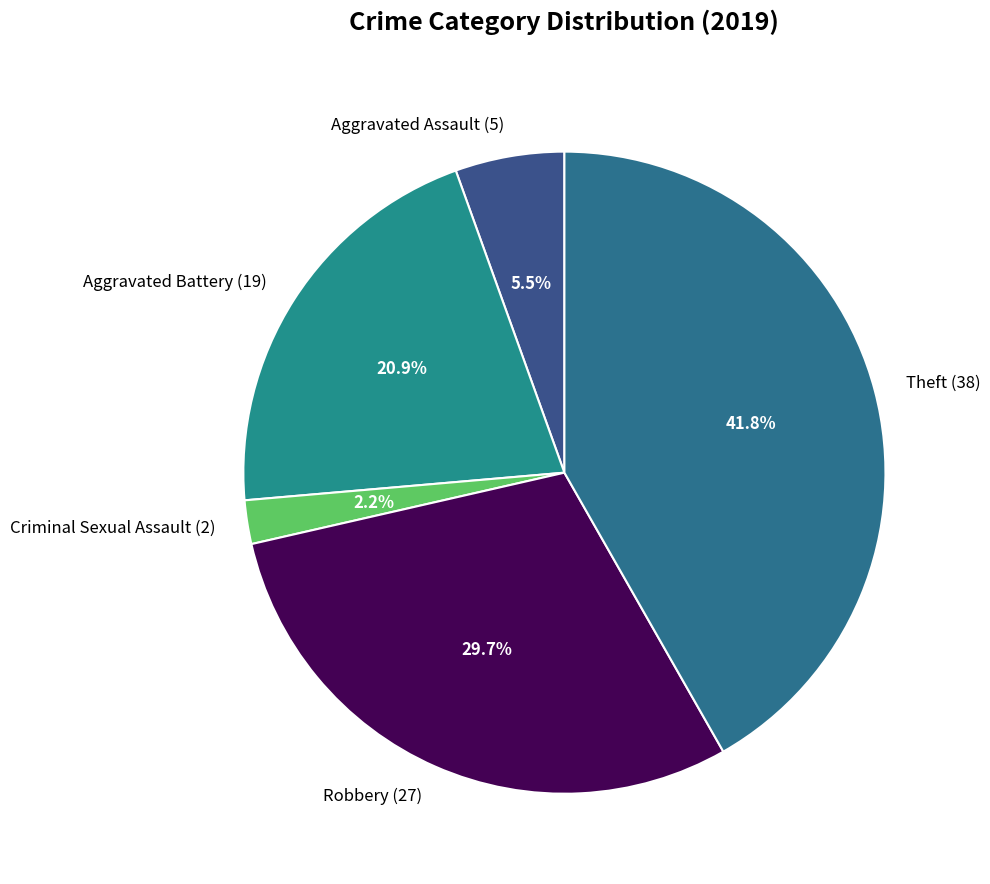

To the nearest percent, what portion does Criminal Sexual Assault represent?

2%